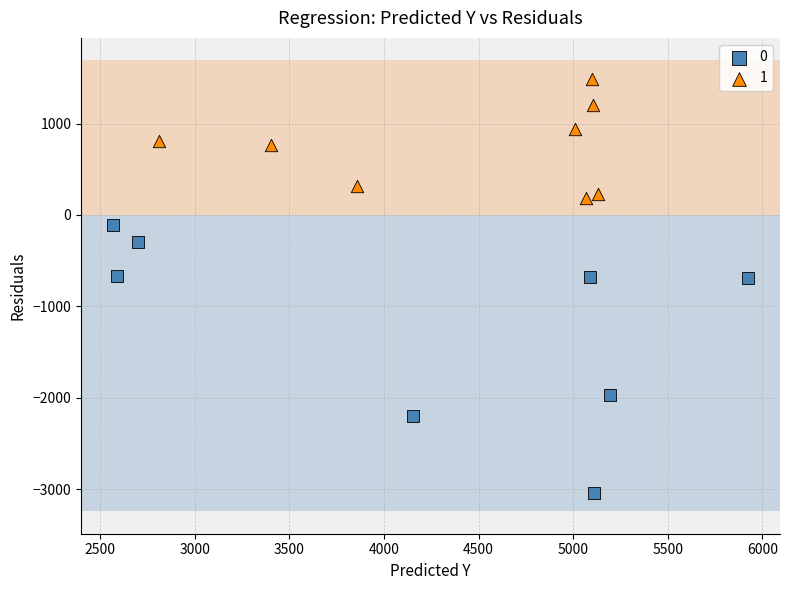

Which series reaches the maximum Y coordinate?

1